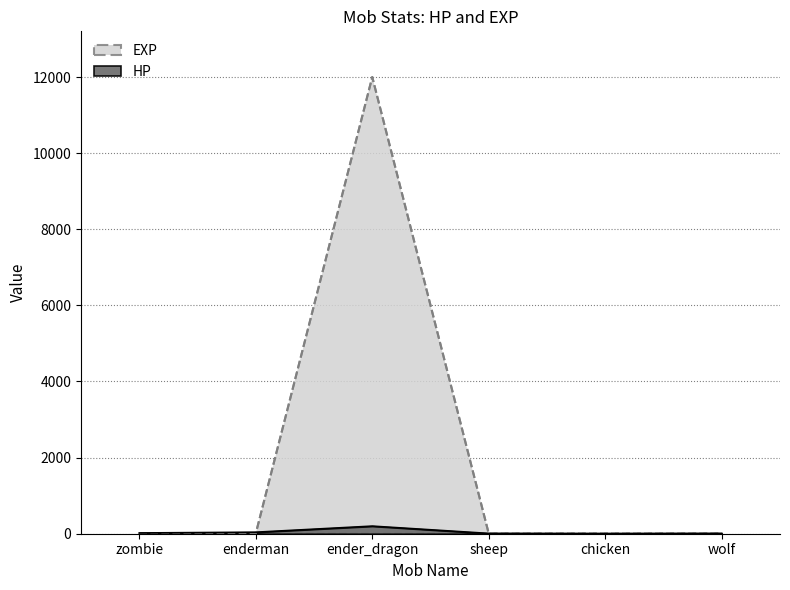

What are all the series names shown in the legend?

HP, EXP